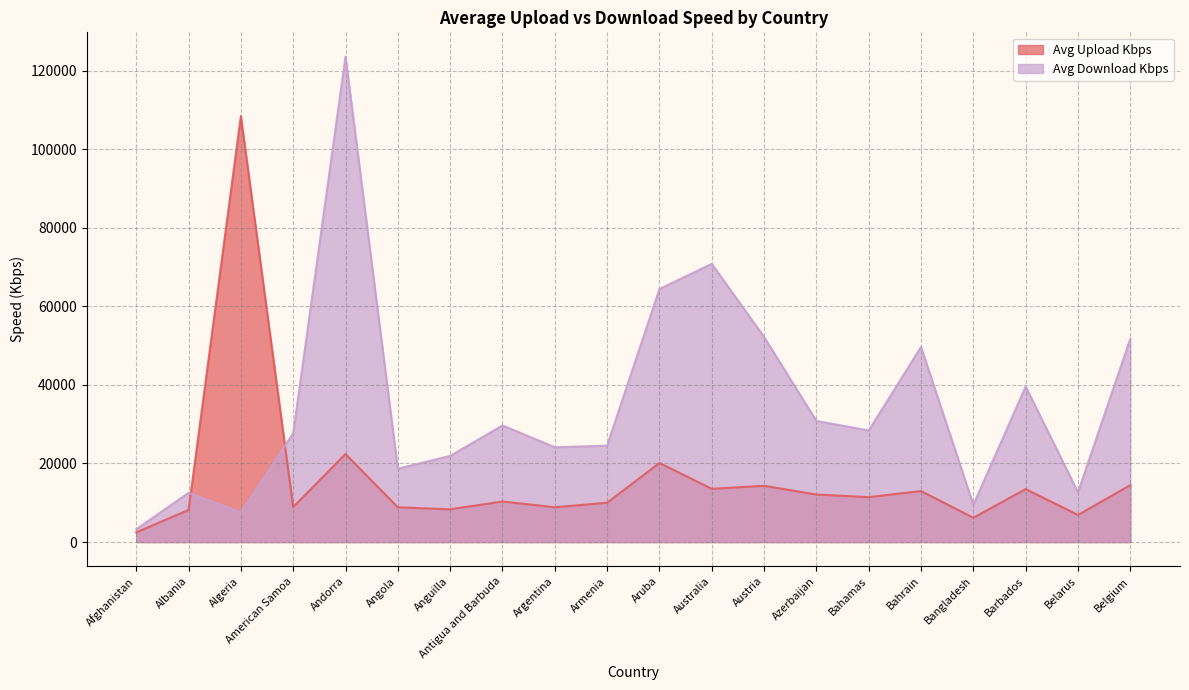

Rank the series at Azerbaijan from highest to lowest value.

Avg Download Kbps, Avg Upload Kbps